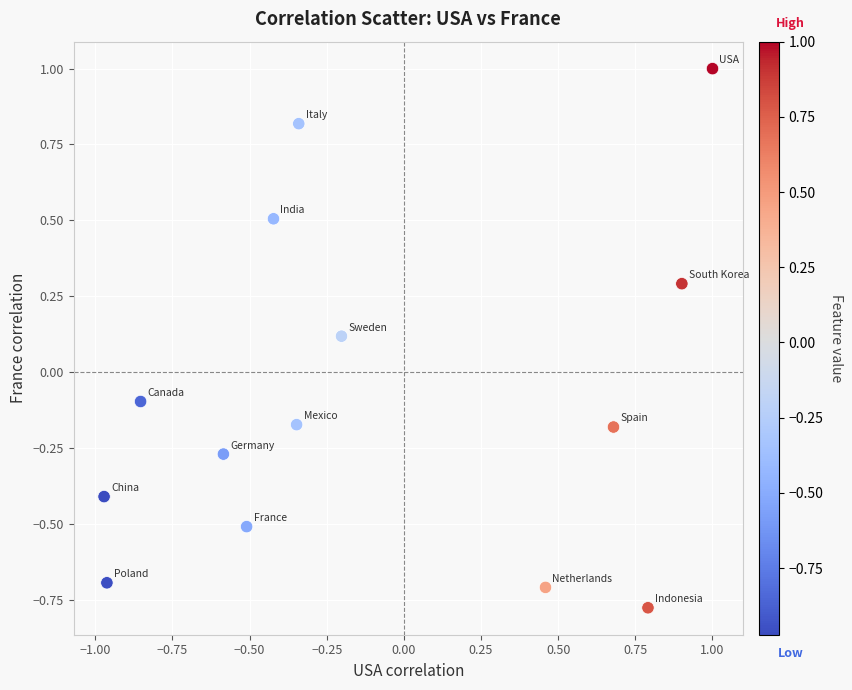

What is the range of X values (max minus min)?

2.0